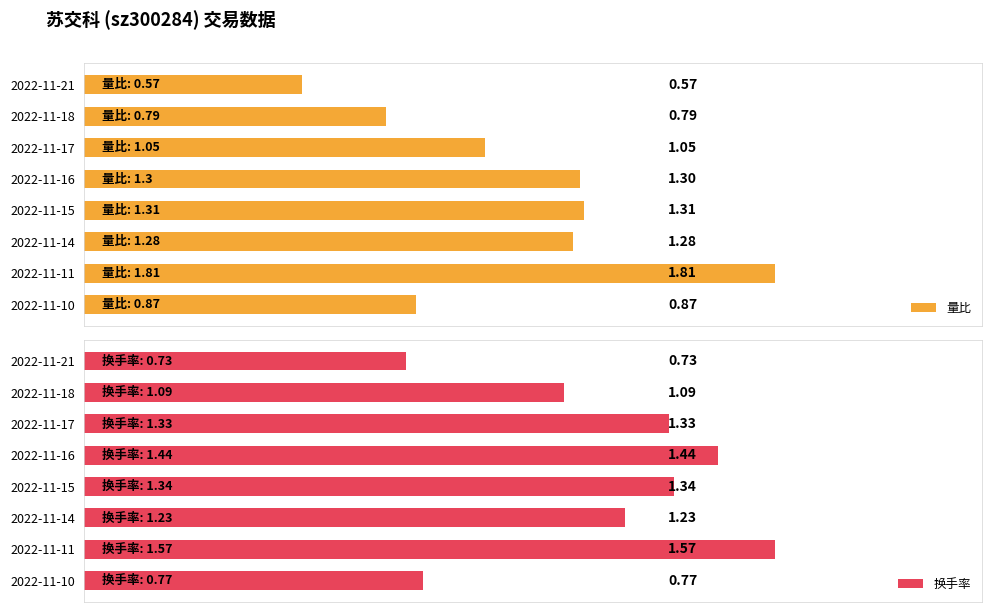

What is the lowest value of the 换手率 series?

0.7